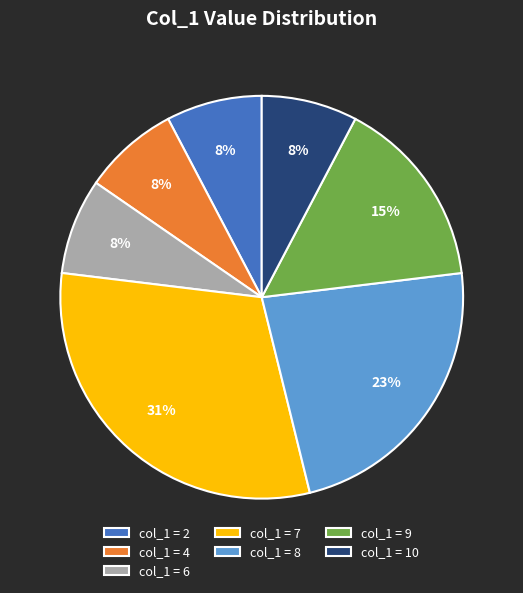

Which has a higher value, col_1 = 10 or col_1 = 7?

col_1 = 7